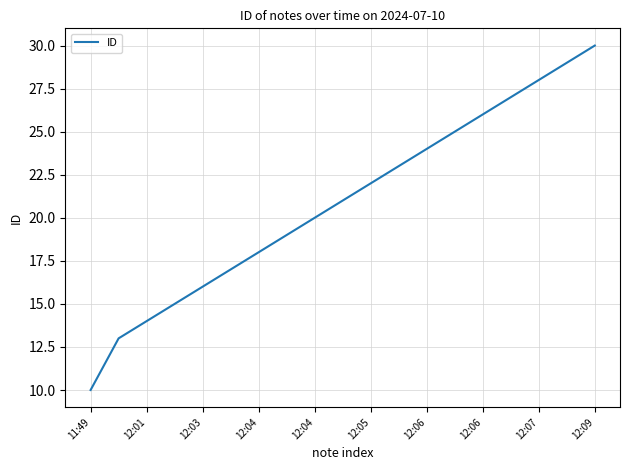

What is the minimum value shown in the chart?

10